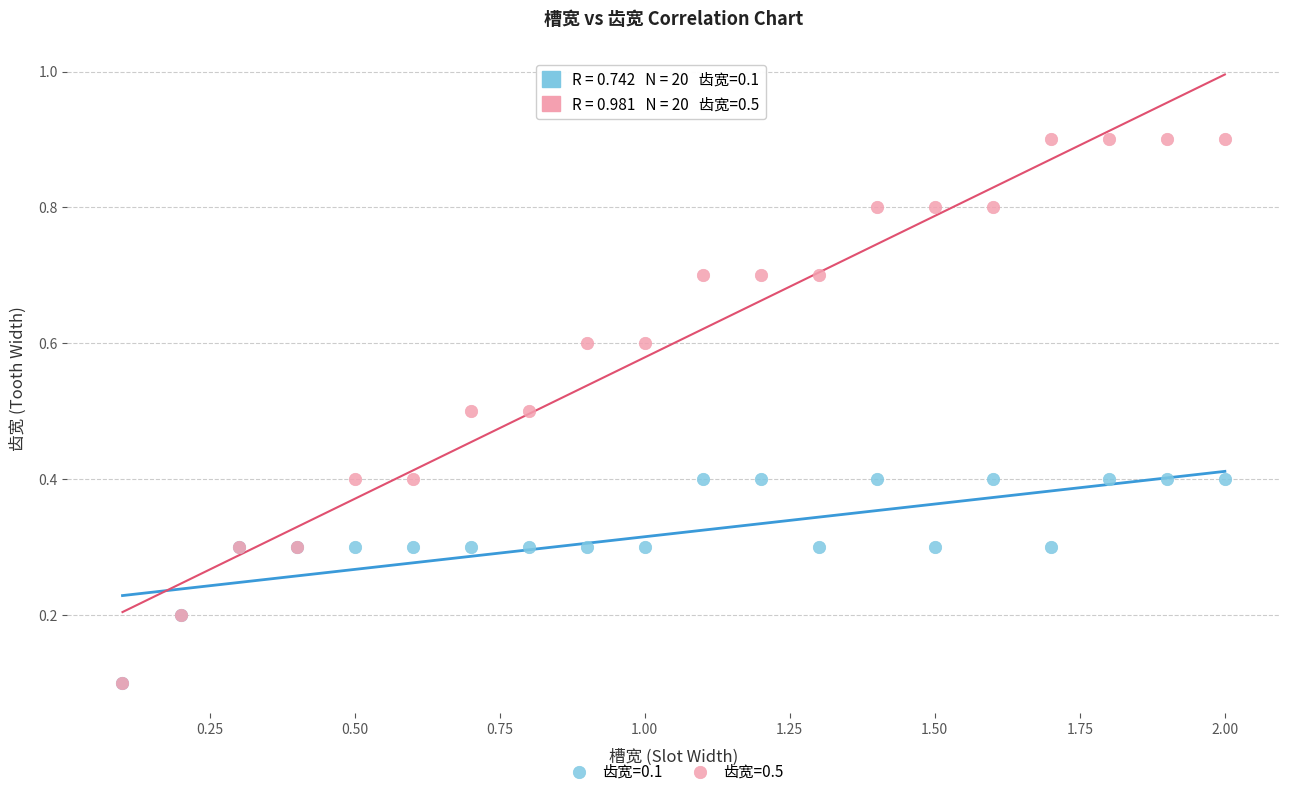

What are all the series names shown in the legend?

齿宽=0.1, 齿宽=0.5